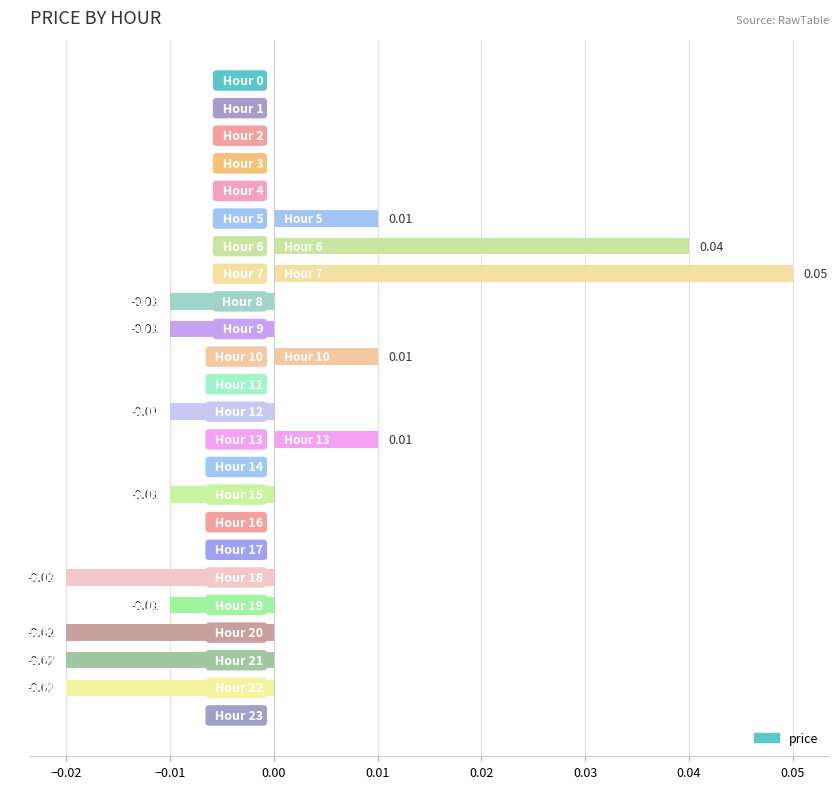

How many categories are shown in the chart?

24